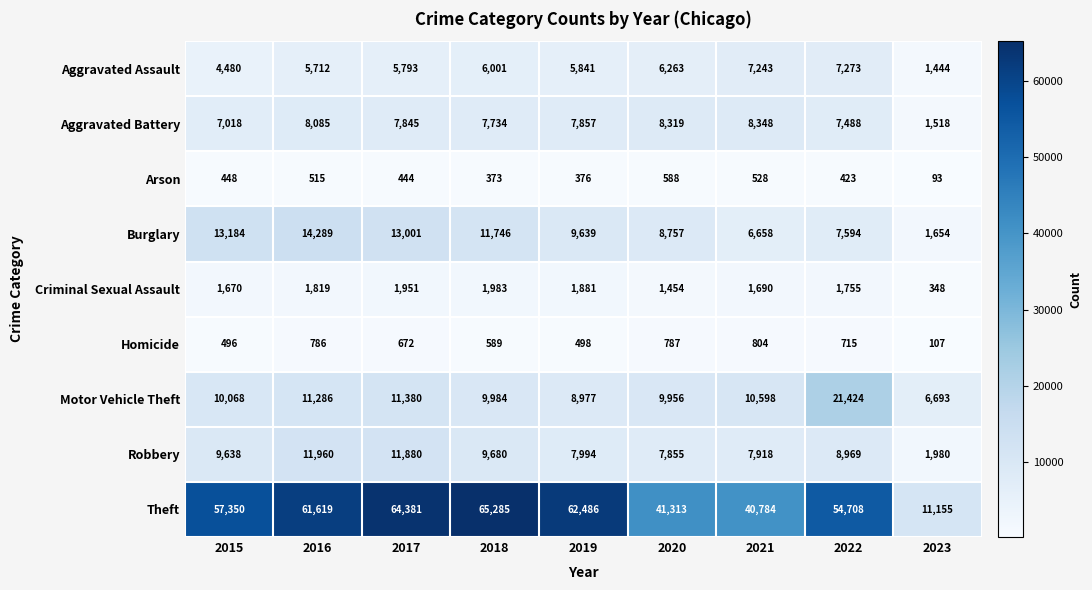

At which category does the chart reach its minimum across all series?

2023